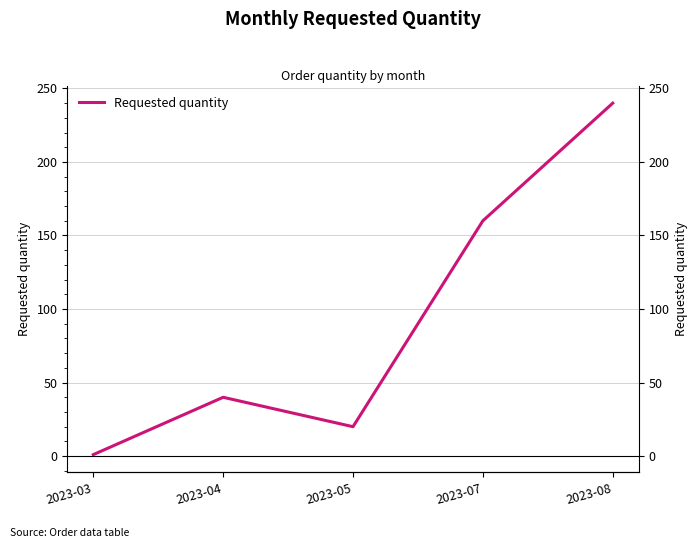

The chart shows a value of 62 at 2023-04. True or false?

False